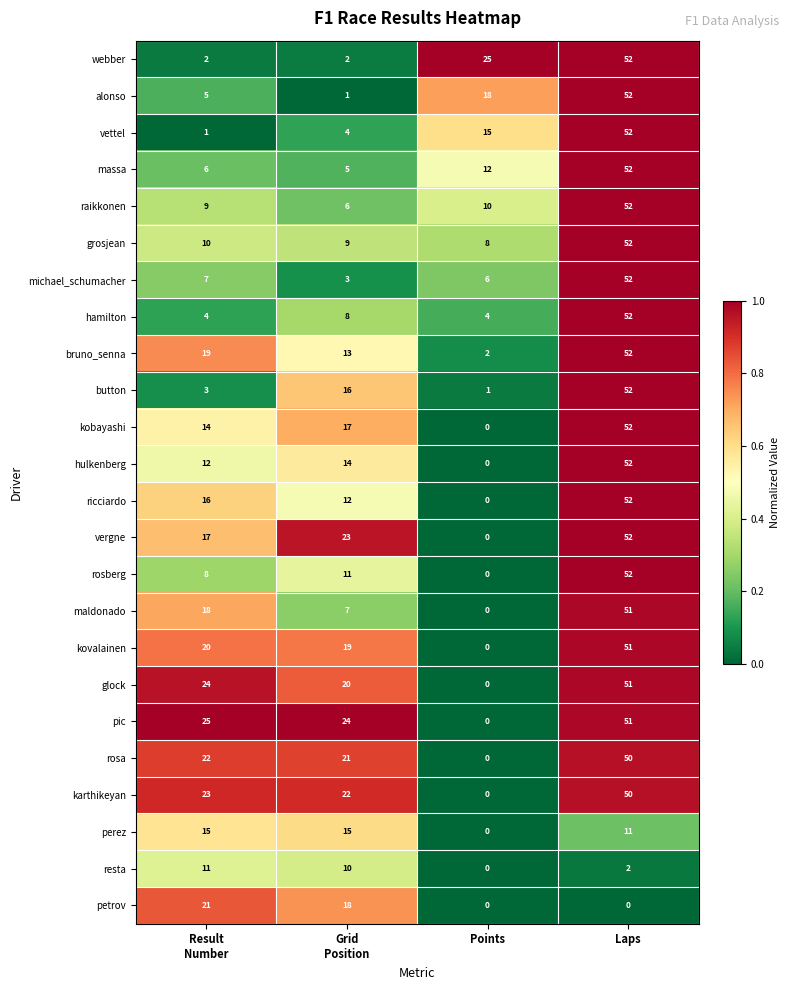

What is the sum of all vettel values?

72